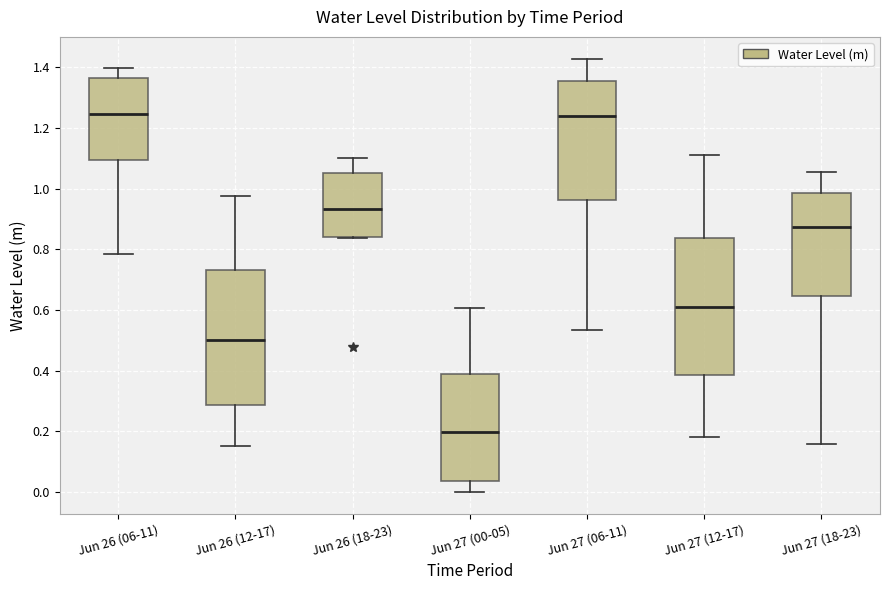

Which box's median line is the lowest?

Jun 27 (00-05)